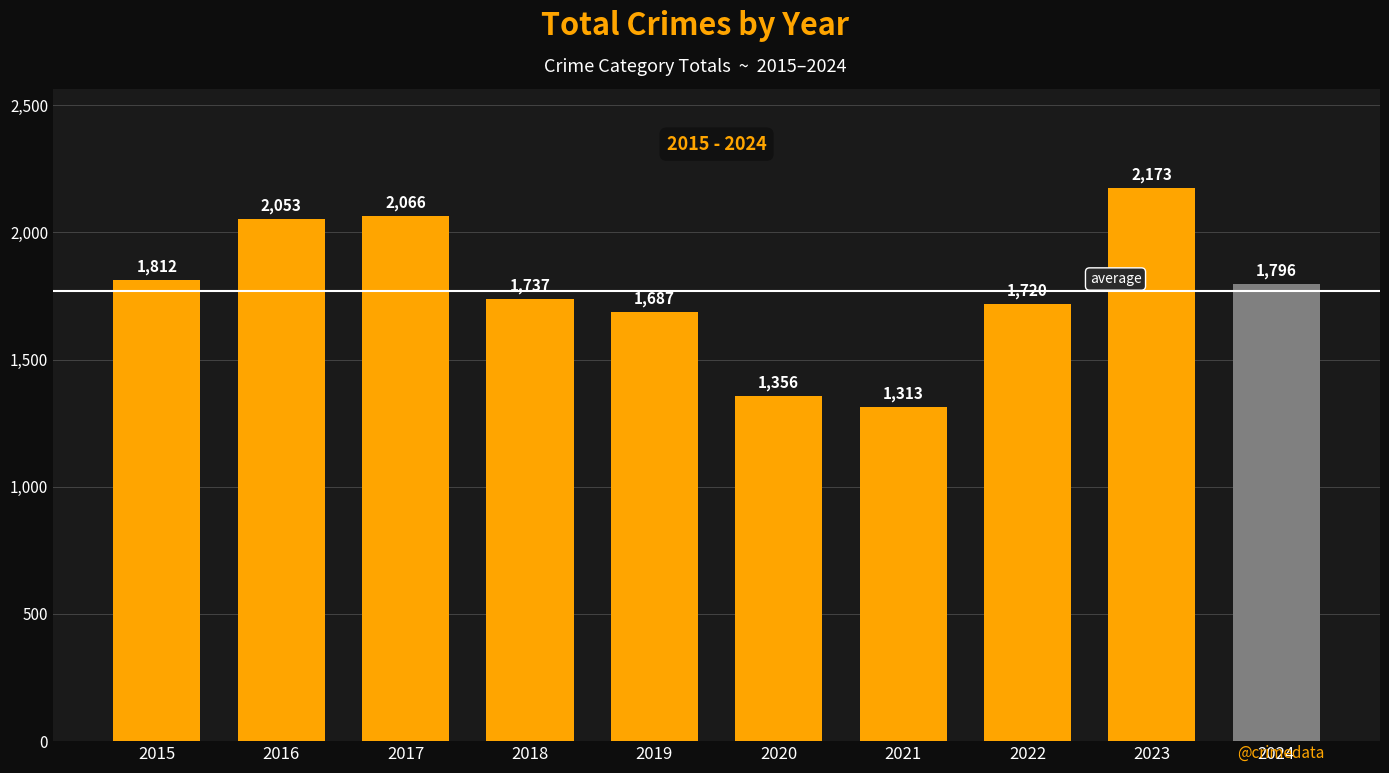

Rank the categories by value from lowest to highest.

2021, 2020, 2019, 2022, 2018, 2024, 2015, 2016, 2017, 2023